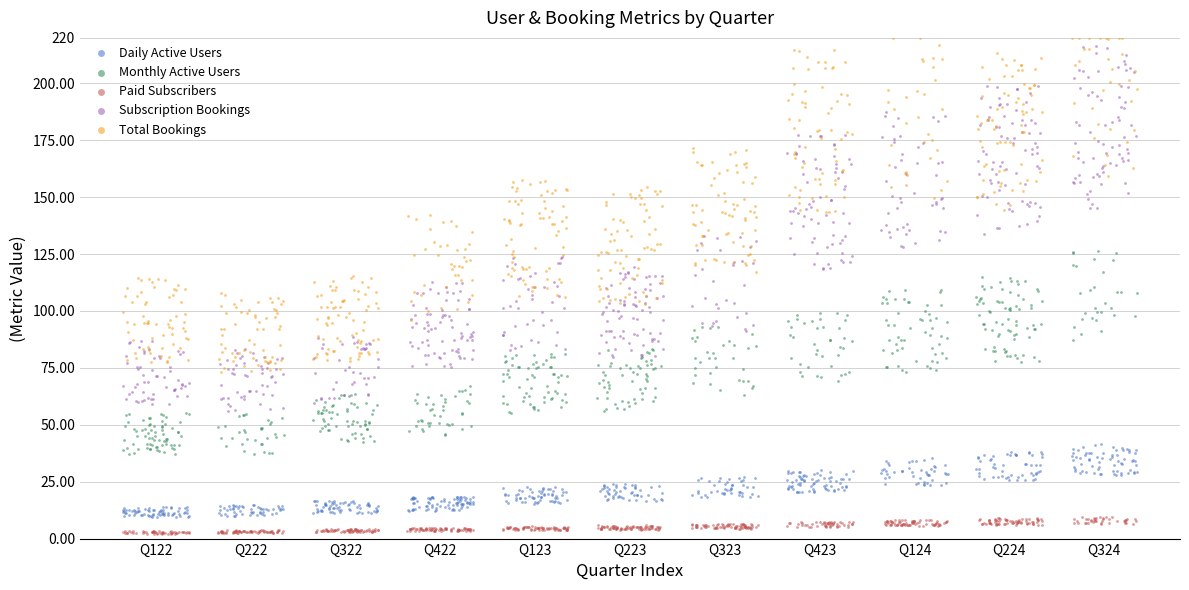

Which series contains the highest Y value?

Total Bookings